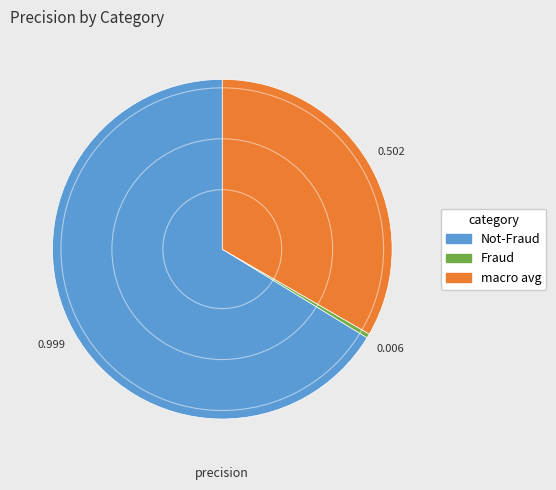

Which category accounts for the majority?

Not-Fraud